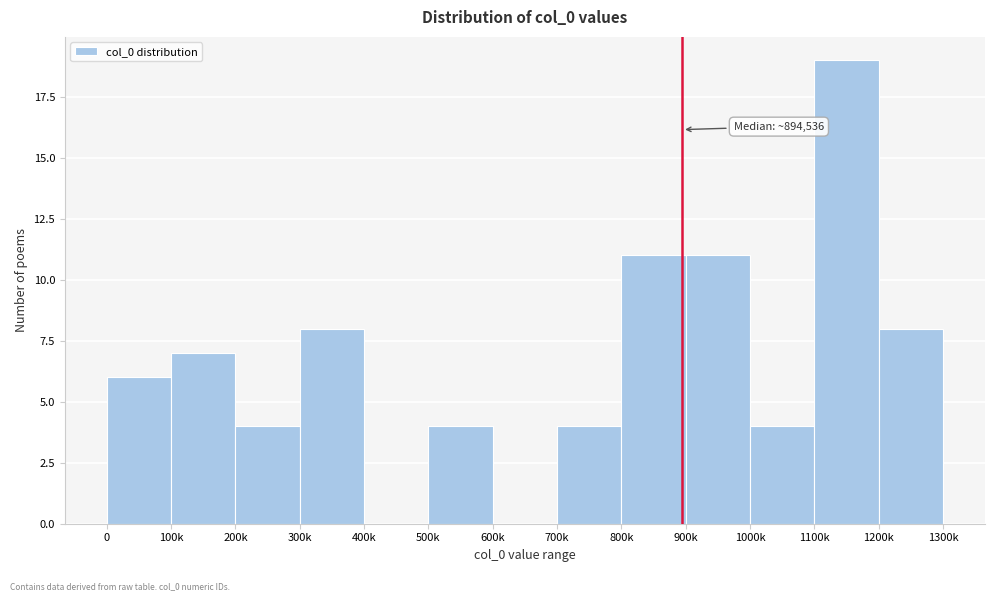

Reading left to right, extract all data points from this chart.

0=6	100k=7	200k=4	300k=8	400k=0	500k=4	600k=0	700k=4	800k=11	900k=11	1000k=4	1100k=19	1200k=8